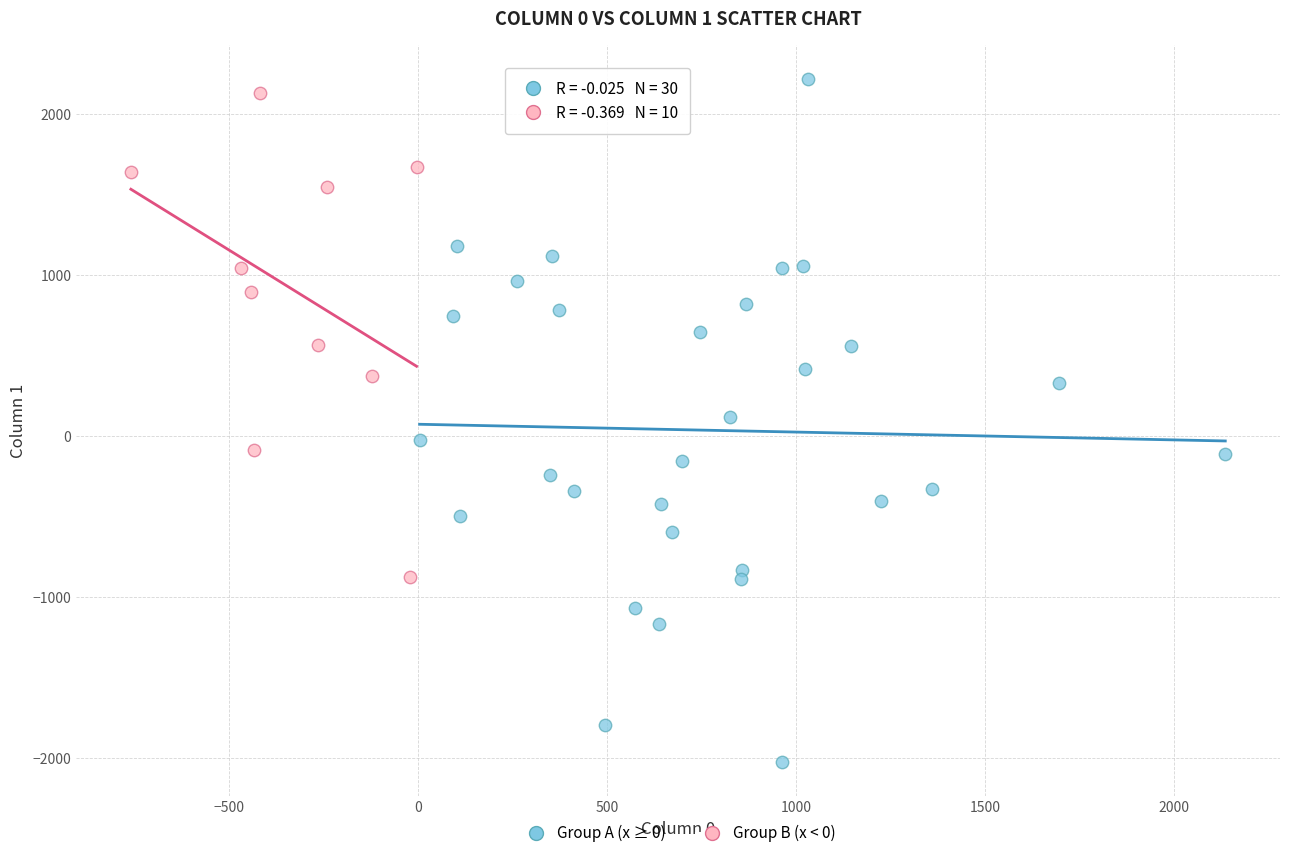

Which series reaches the minimum Y coordinate?

Group A (x ≥ 0)